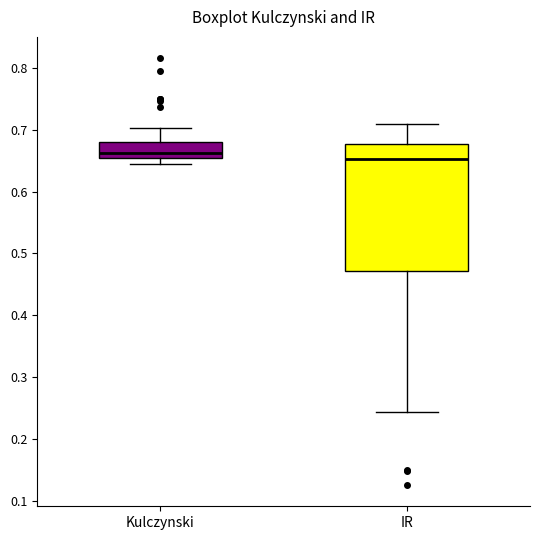

Reading left to right, read every box against the y-axis: the position of its median line, the range the box covers, and the ends of its whiskers. The values are not printed on the chart, so give them approximately, as read against the axis.

Kulczynski: median 0.66, box 0.65 to 0.68, whiskers 0.65 (just below the box's lower edge) to 0.70
IR: median 0.65, box 0.47 to 0.68, whiskers 0.24 to 0.71